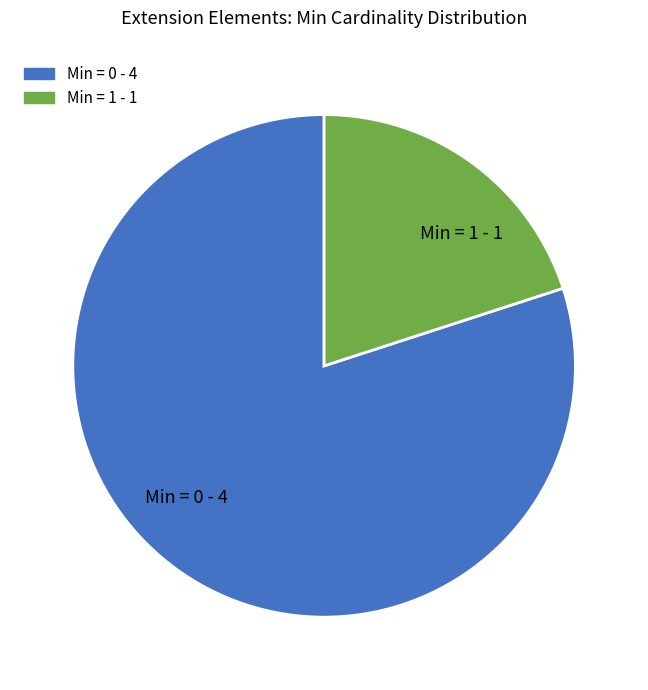

Is it true that Min = 0 - 4 is 80% of the pie?

True